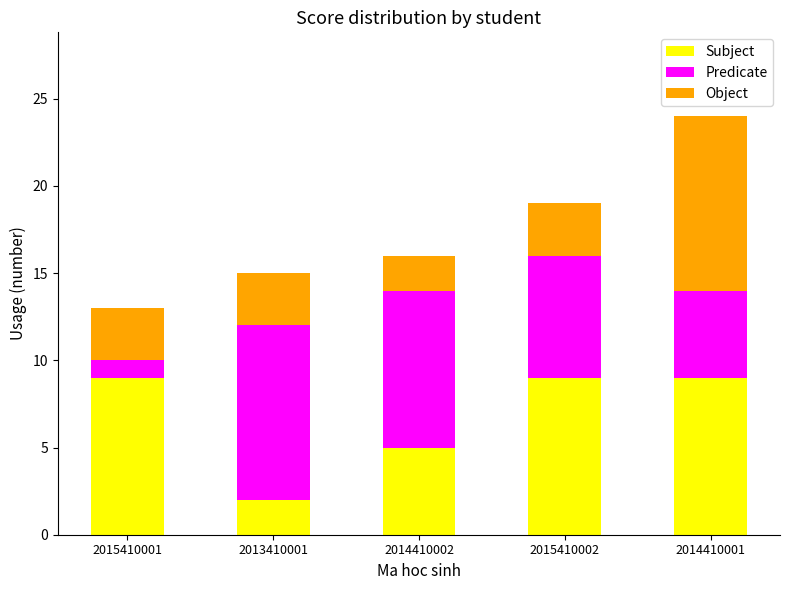

What is the average value of the Subject series?

7